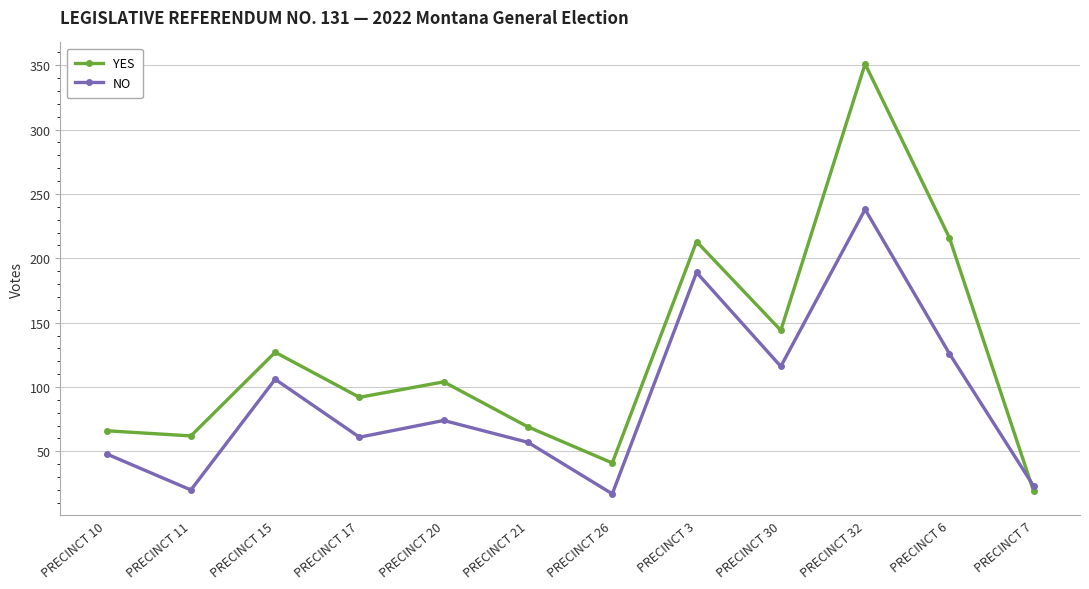

Reading left to right, list all the values displayed in this chart.

YES: 66	62	127	92	104	69	41	213	144	351	216	19
NO: 48	20	106	61	74	57	17	189	116	238	126	23